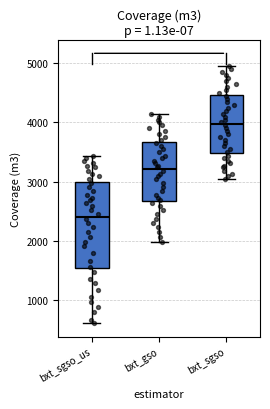

Reading left to right, read every box against the y-axis: the position of its median line, the range the box covers, and the ends of its whiskers. The values are not printed on the chart, so give them approximately, as read against the axis.

bxt_sgso_us: median 2400, box 1500 to 3000, whiskers 600 to 3400
bxt_gso: median 3200, box 2700 to 3700, whiskers 2000 to 4200
bxt_sgso: median 4000, box 3500 to 4500, whiskers 3000 to 5000